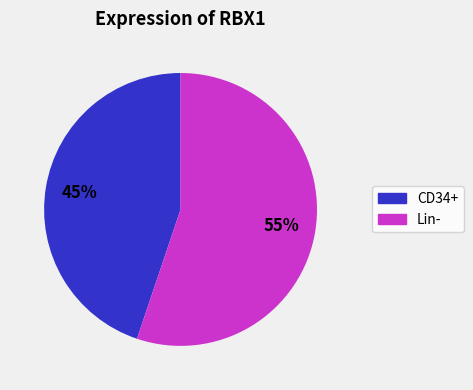

To the nearest percent, what is the difference between the largest and smallest slice percentages?

10%